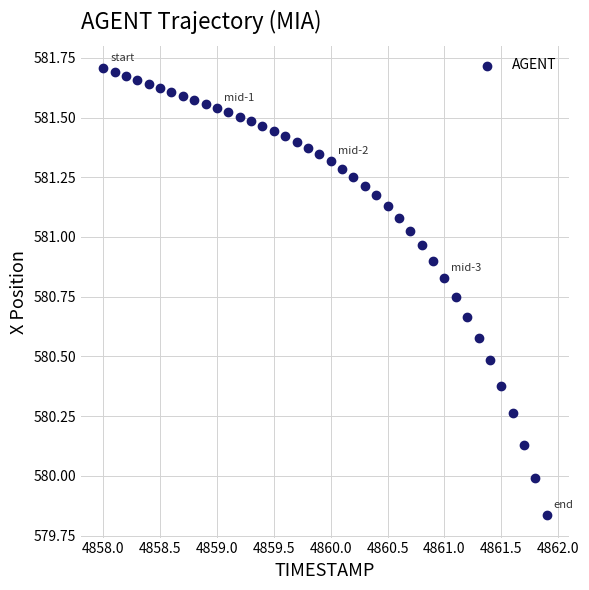

What is the range of Y values (max minus min)?

1.9